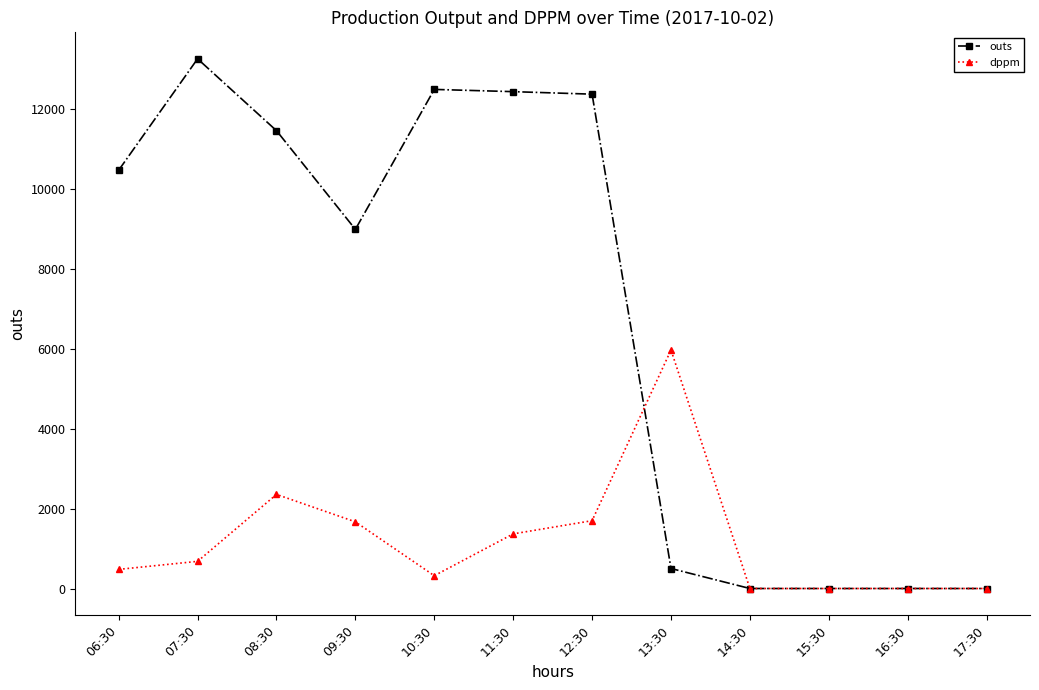

What is the difference between the highest and lowest values at 09:30?

7314